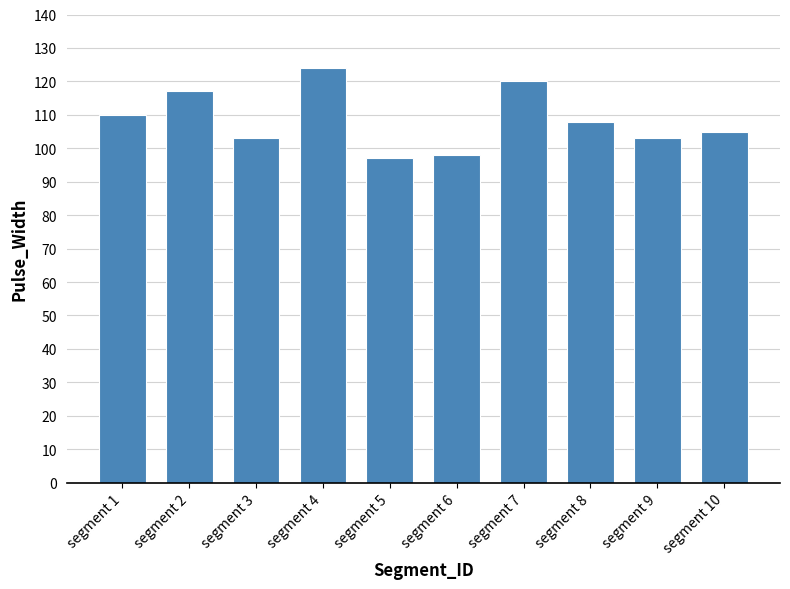

Reading left to right, transcribe all the data shown in this chart.

110	117	103	124	97	98	120	108	103	105